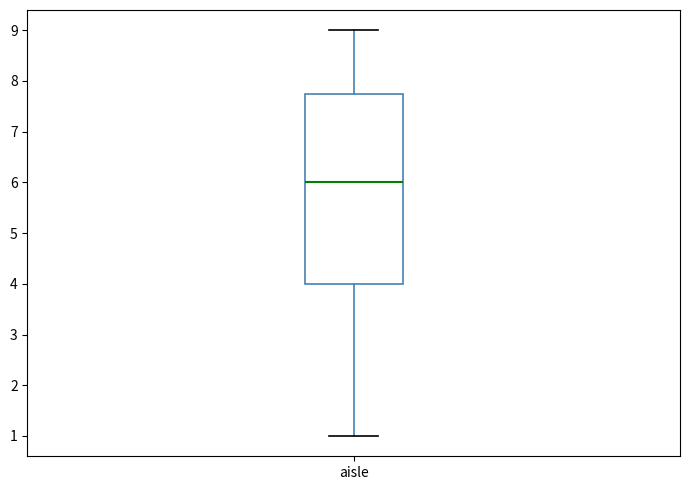

Transcribe this box plot: give where the median line is, the range the box spans, and where the two whiskers end, as read against the y-axis. The values are not printed on the chart, so give them approximately, as read against the axis.

median 6.0, box 4.0 to 7.8, whiskers 1.0 to 9.0